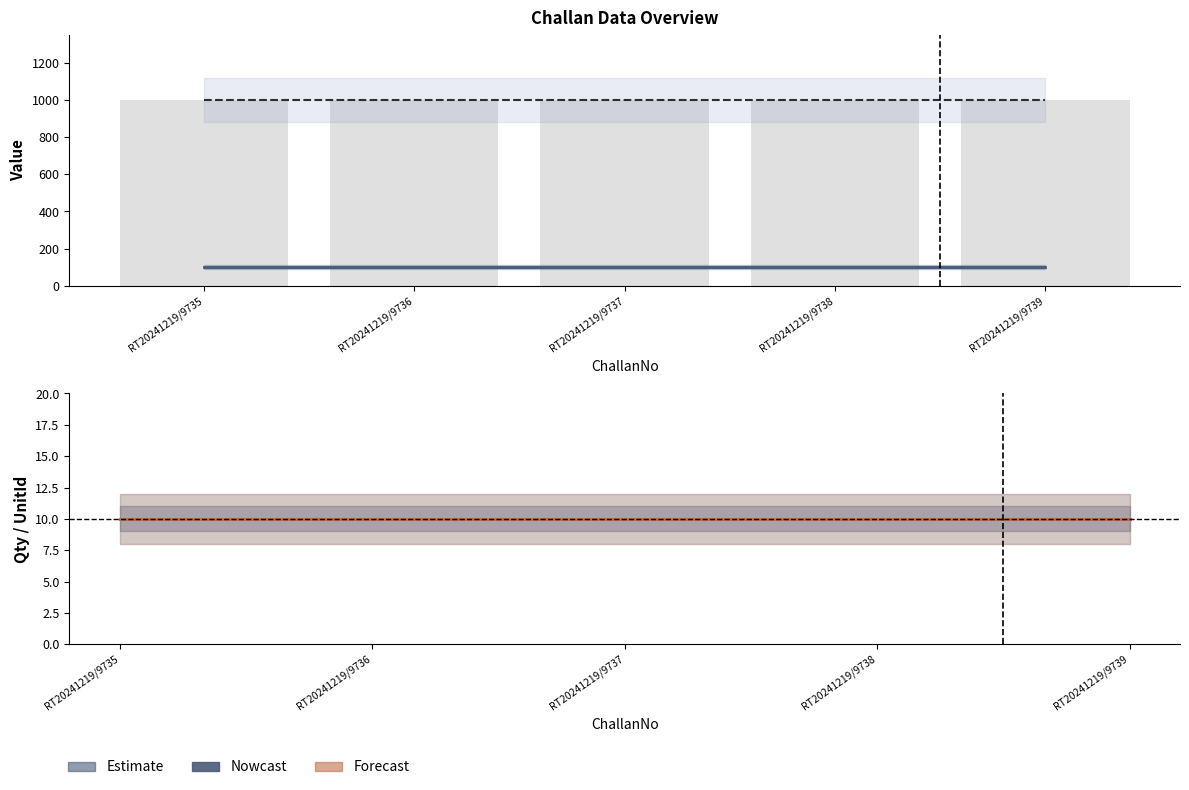

The UnitId (scaled) series shows 16 at RT20241219/9736. True or false?

False